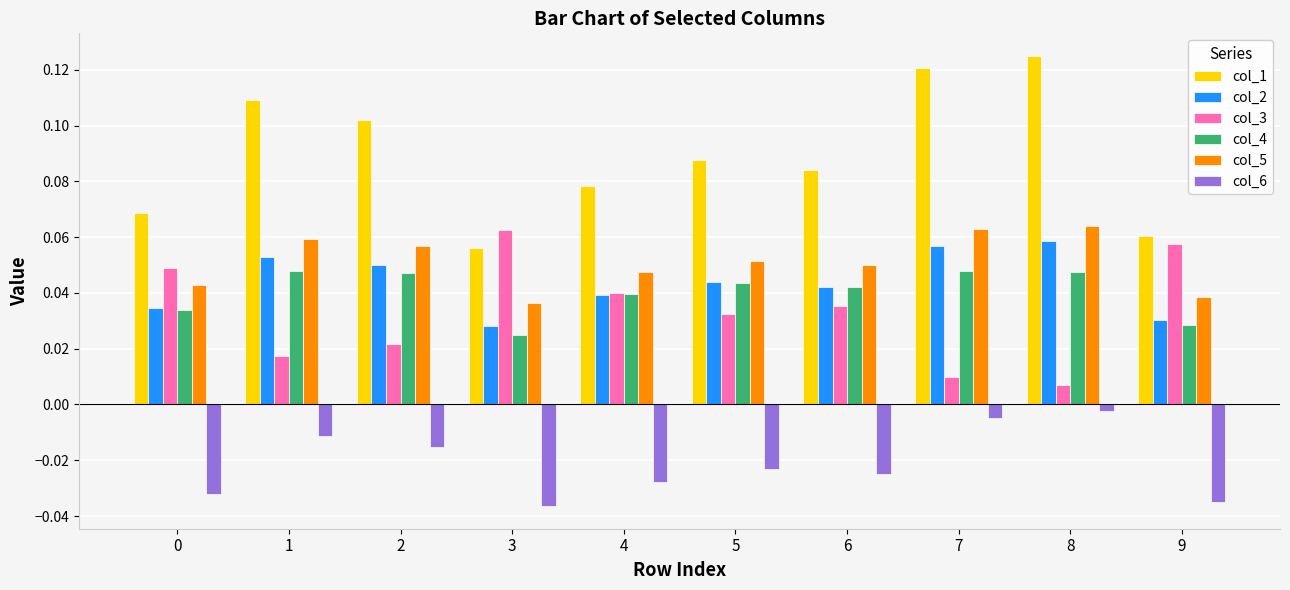

The value of col_5 at 9 is 0.1. True or false?

False